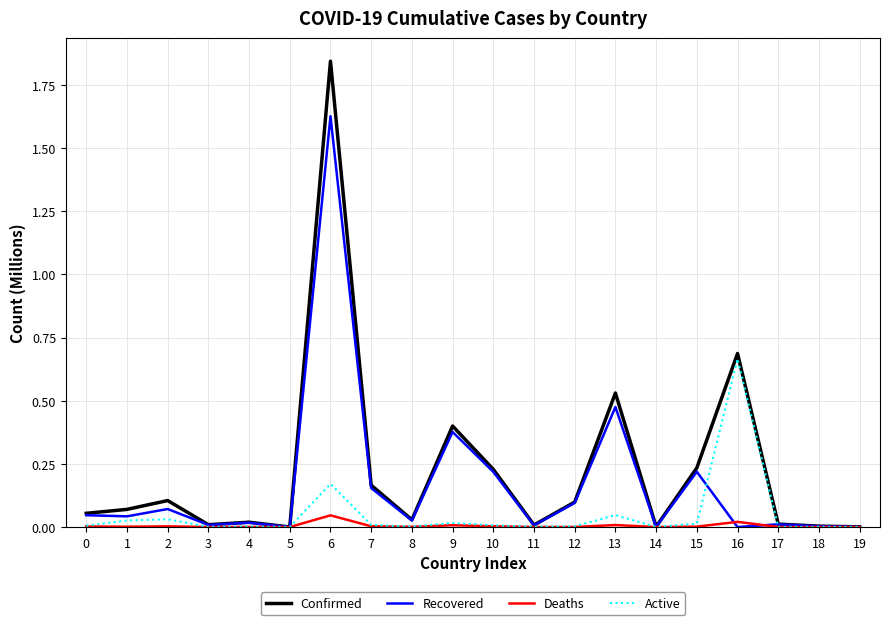

Count the number of data series in this chart.

4